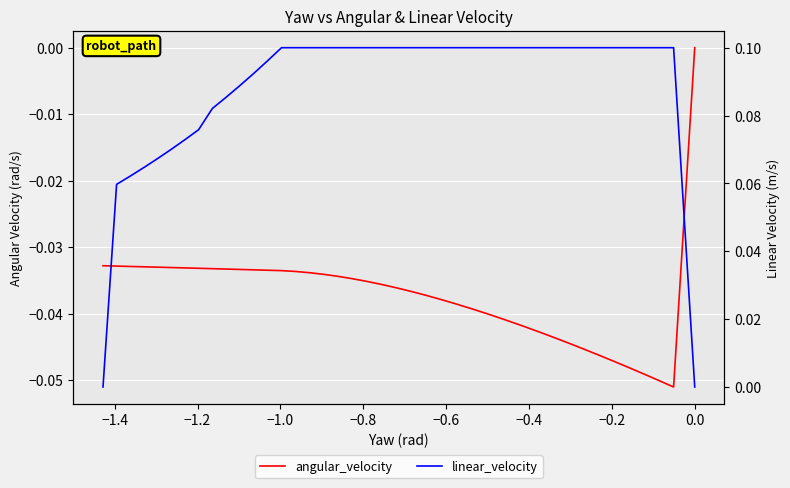

What are all the series names shown in the legend?

angular_velocity, linear_velocity